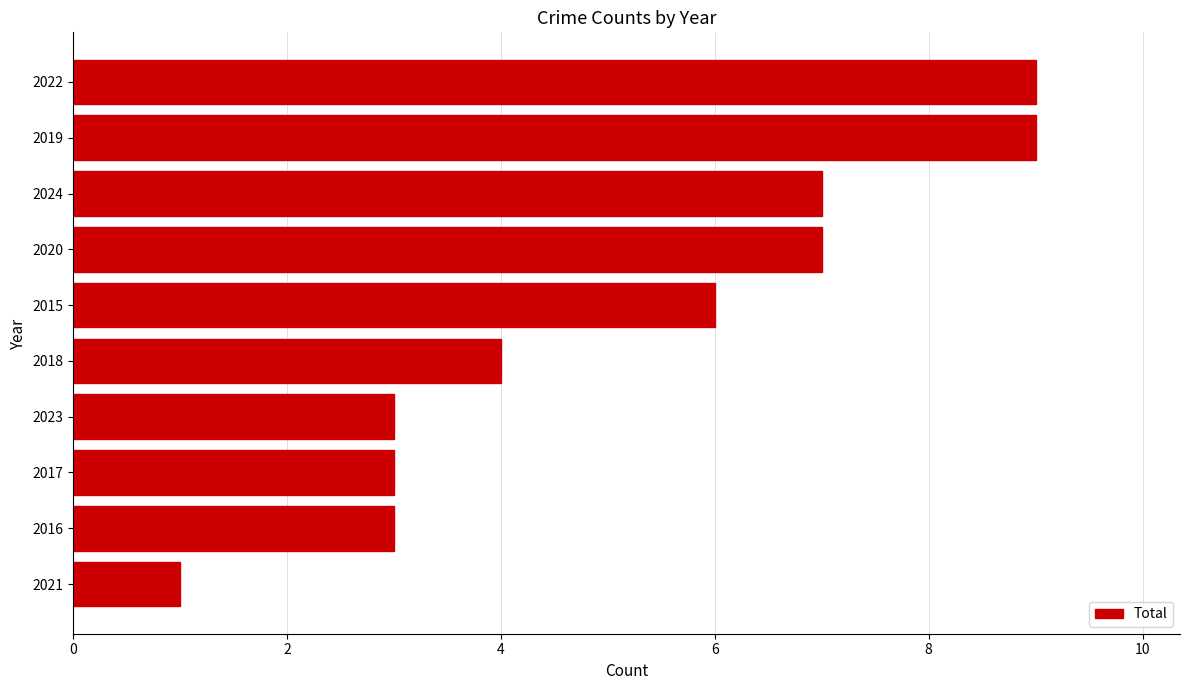

Reading bottom to top, list all the values displayed in this chart.

1	3	3	3	4	6	7	7	9	9